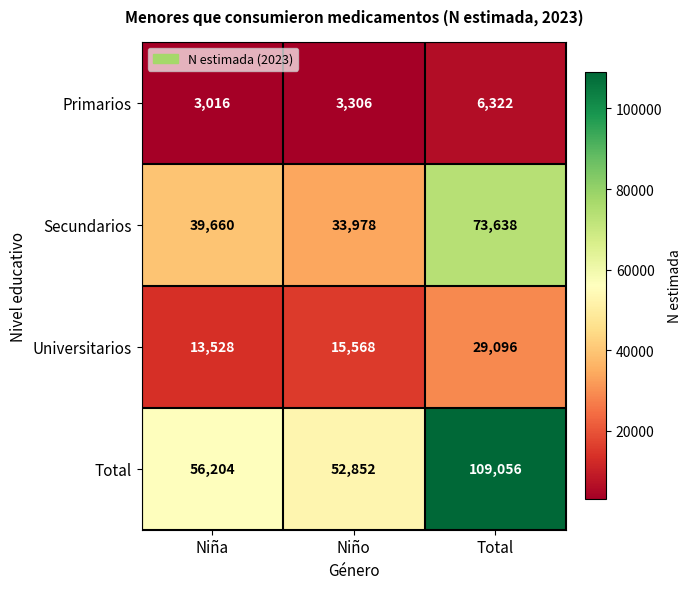

Reading left to right, list all the values displayed in this chart.

Primarios: Niña=3016	Niño=3306	Total=6322
Secundarios: Niña=39660	Niño=33978	Total=73638
Universitarios: Niña=13528	Niño=15568	Total=29096
Total: Niña=56204	Niño=52852	Total=109056